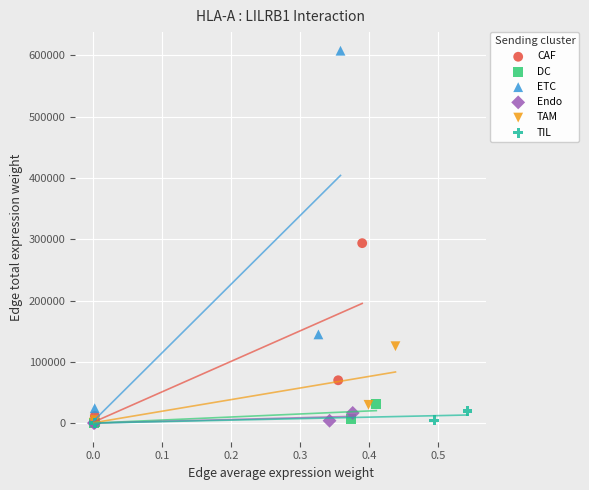

Which series reaches the maximum Y coordinate?

ETC